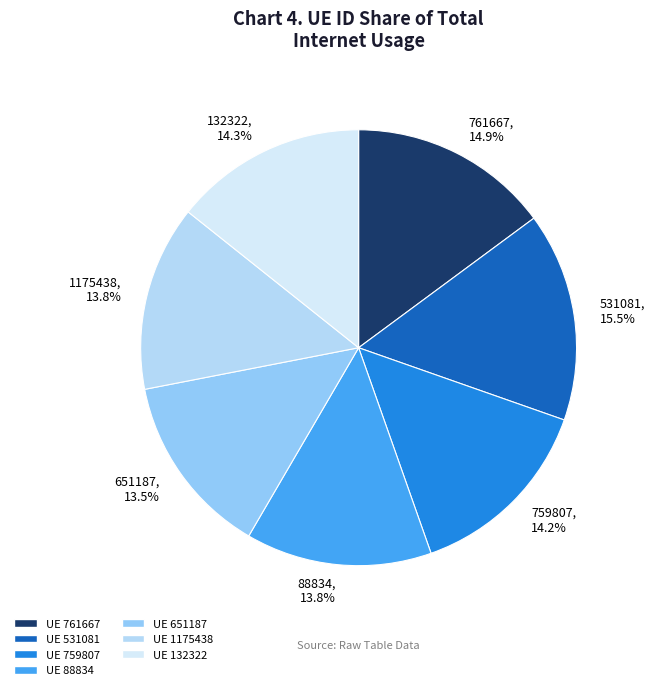

Count the number of slices in the pie.

7